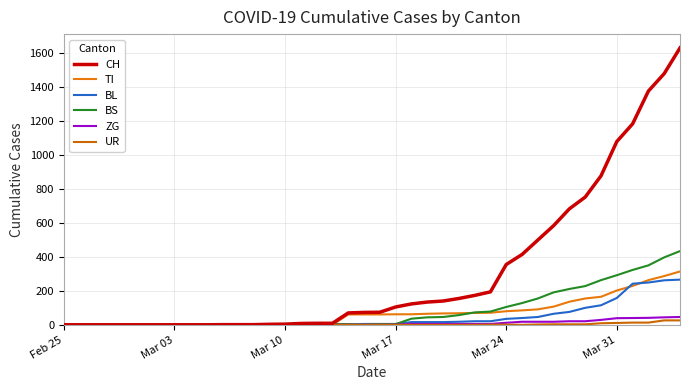

How many lines are shown in the chart?

6